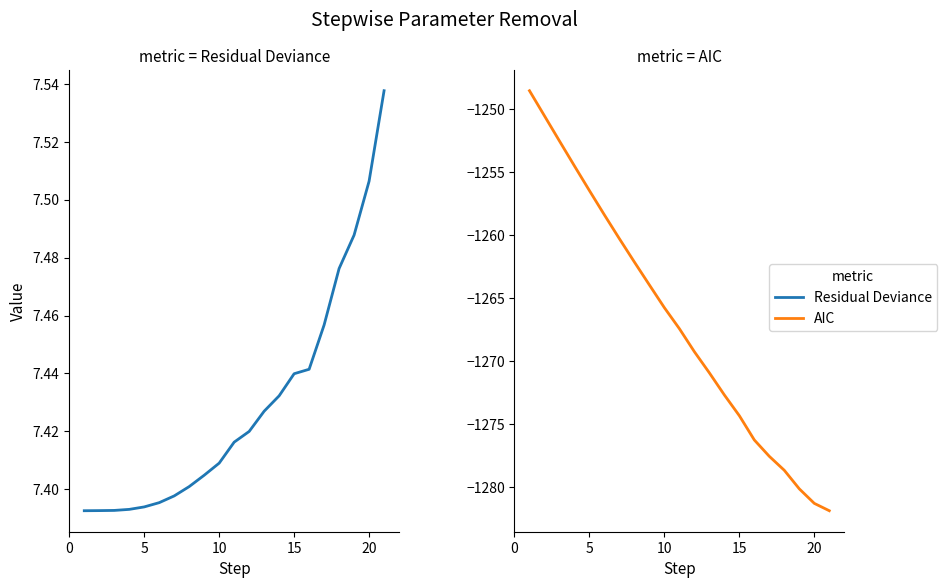

Which series has the widest spread of values?

AIC